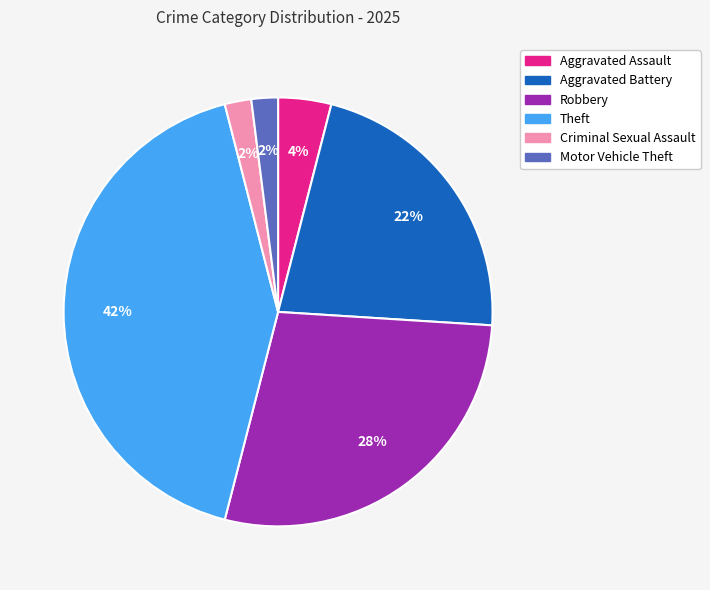

What is the ratio of the value at Motor Vehicle Theft to the value at Aggravated Battery?

0.1